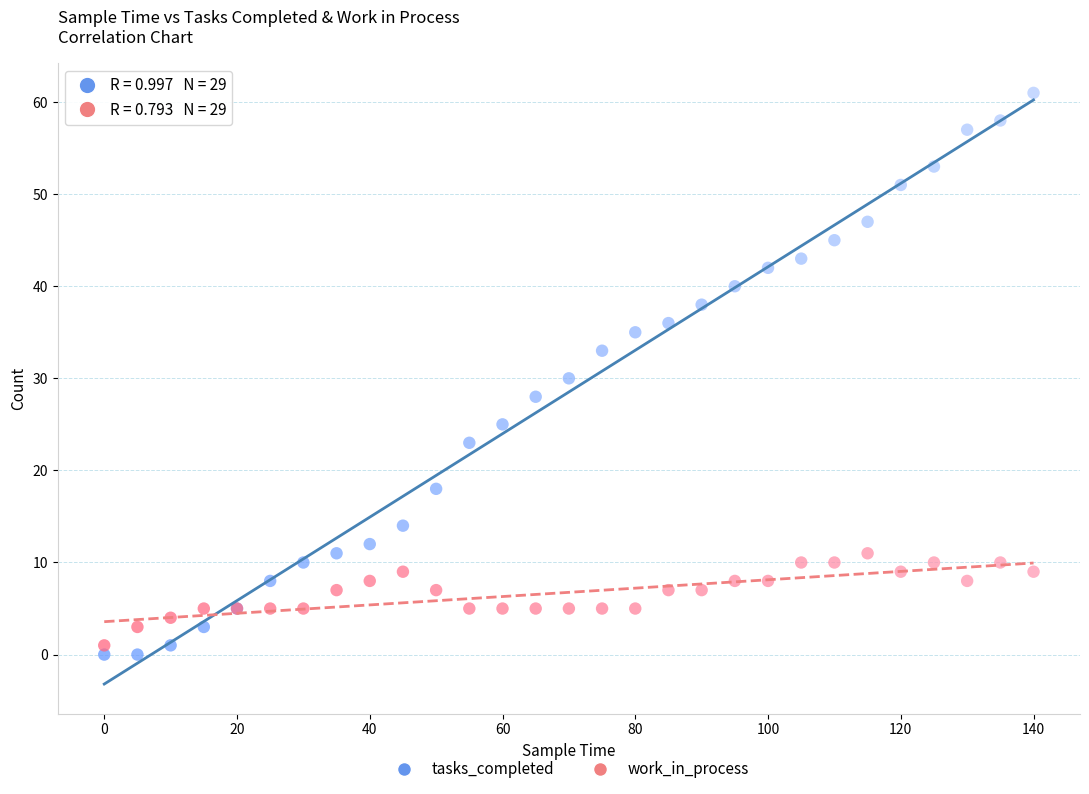

What are all the series names shown in the legend?

tasks_completed, work_in_process